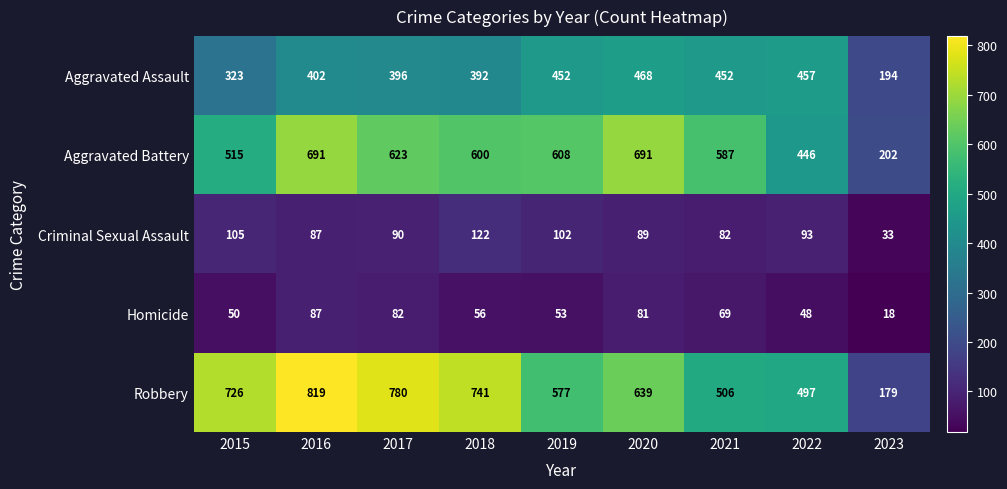

At which label does Robbery reach its minimum?

2023